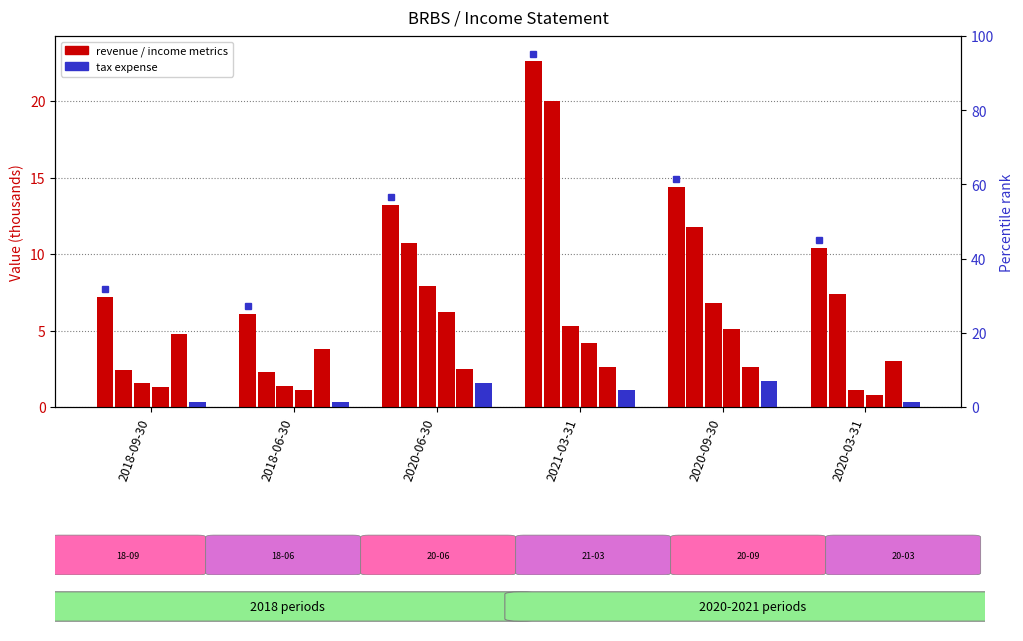

True or false: Income Tax Expense has a value of 1.1 at 2021-03-31.

True